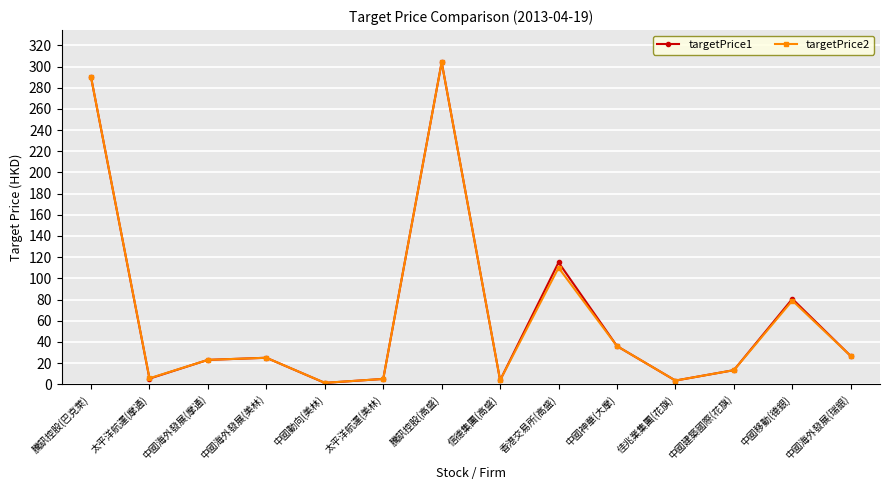

Which series has the largest range (max minus min)?

targetPrice1